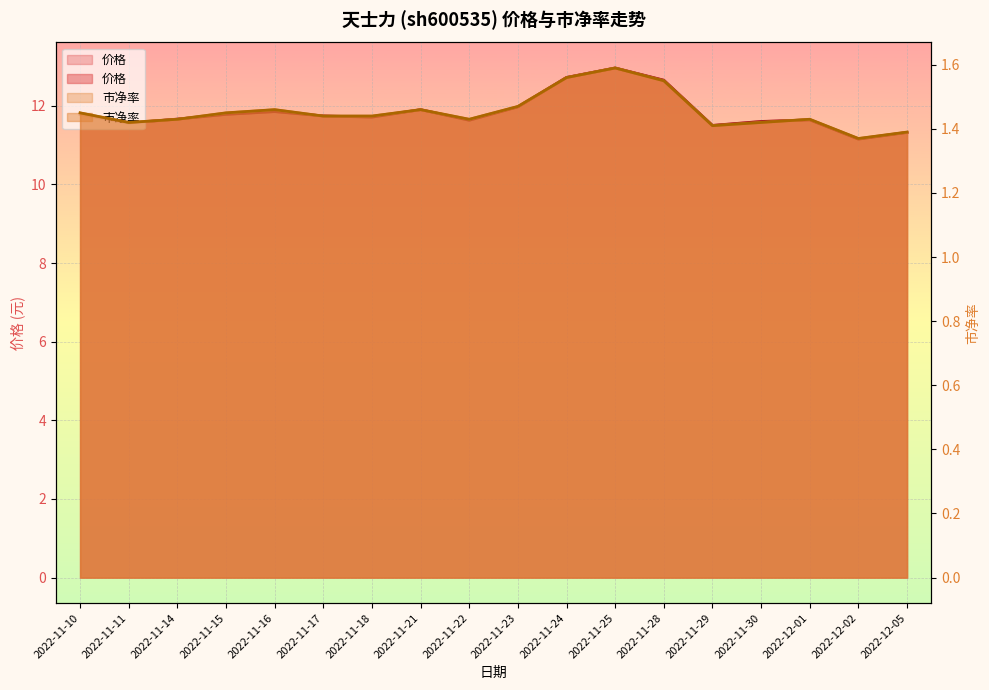

At how many categories does at least one series exceed 4?

18